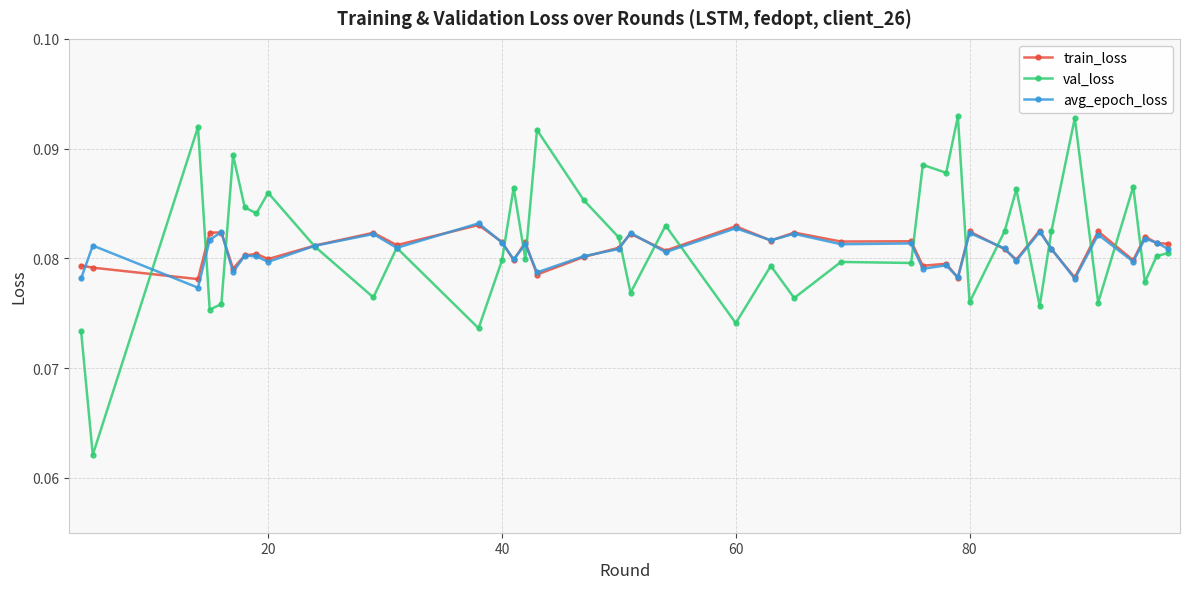

Count the val_loss values in the range 0 to 1.

40